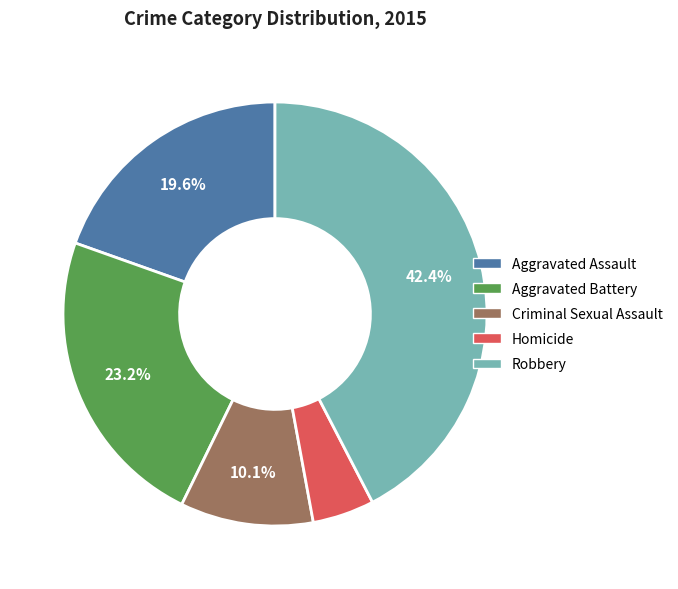

Is there a majority slice in this chart?

No